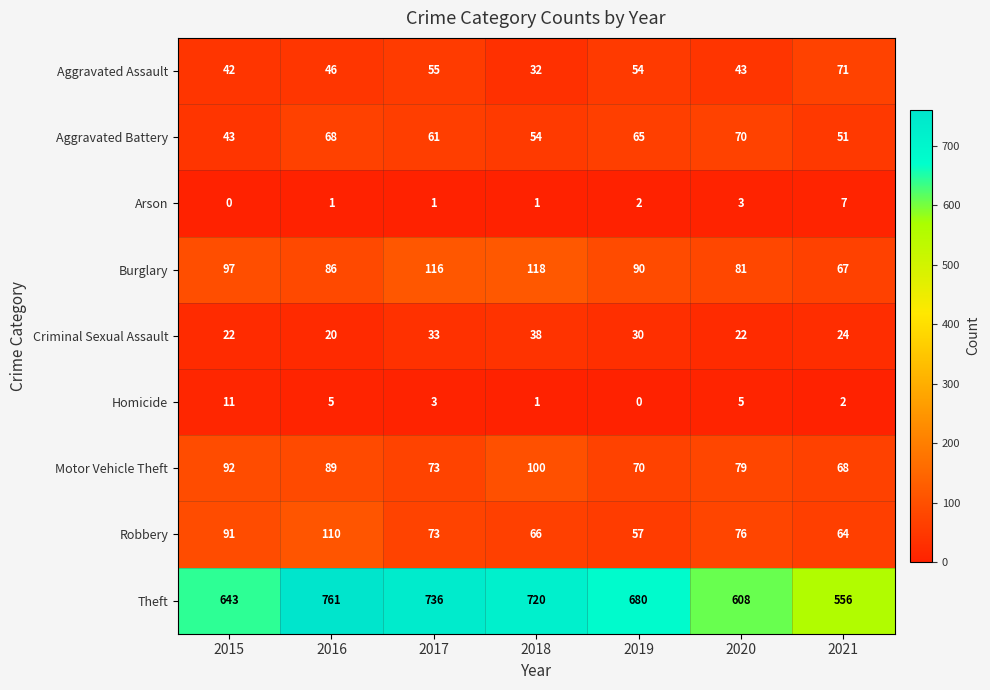

At which category is the sum across all series the highest?

2016